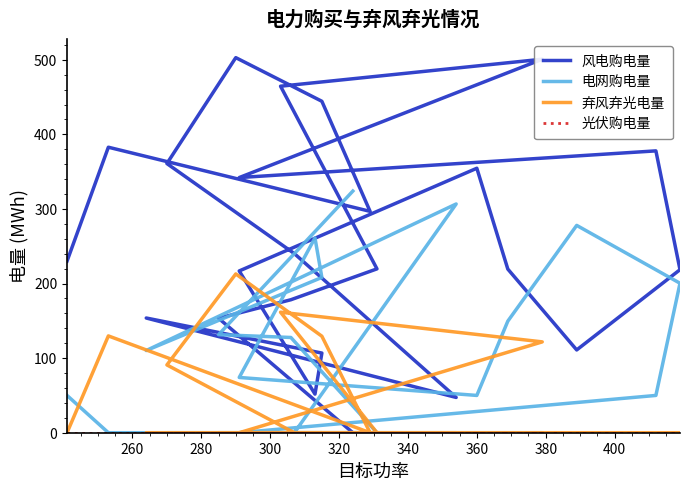

True or false: 弃风弃光电量 and 风电购电量 cross at least once.

False